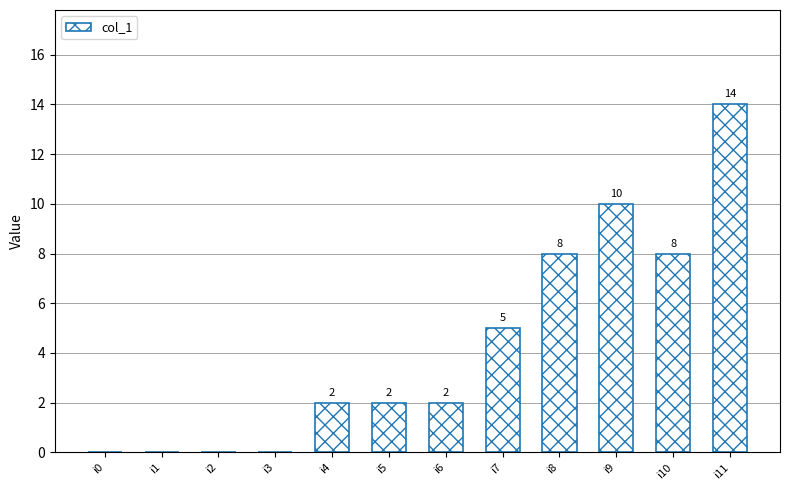

What is the change in value from i1 to i7?

+5